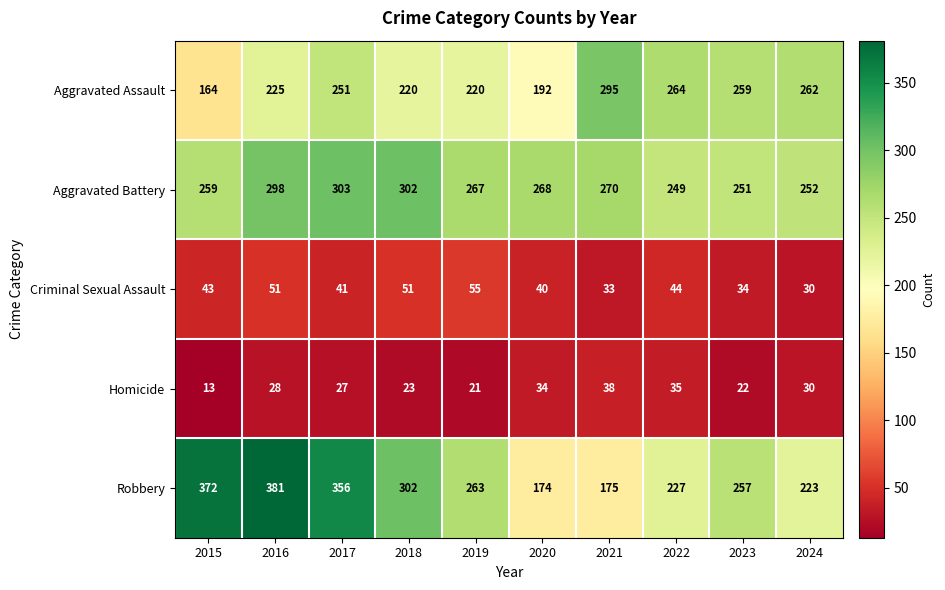

At which label does Homicide reach its peak?

2021